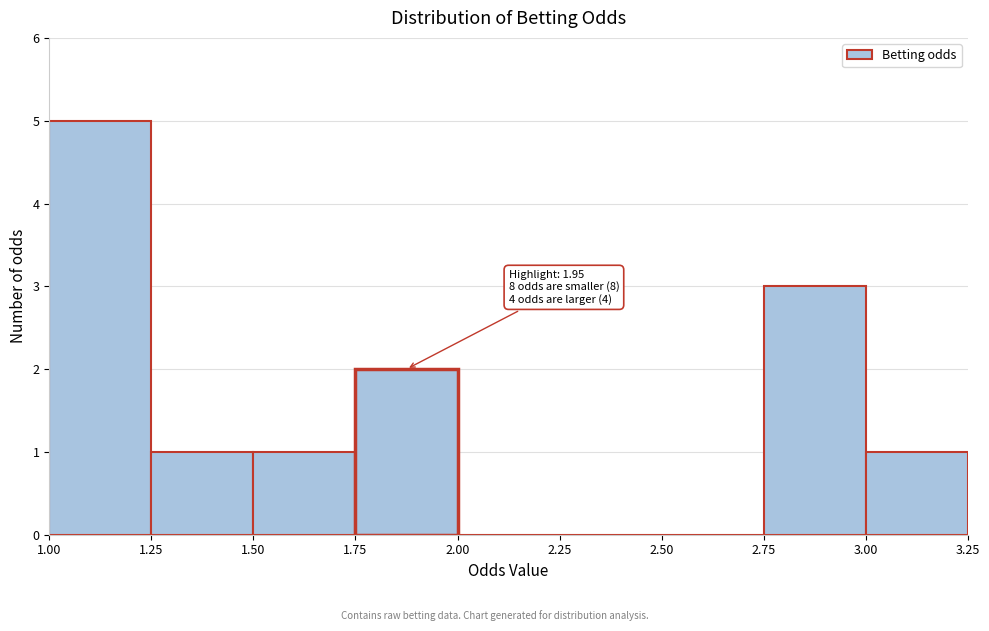

Over which range of the x-axis is the bar tallest?

1.00 to 1.25